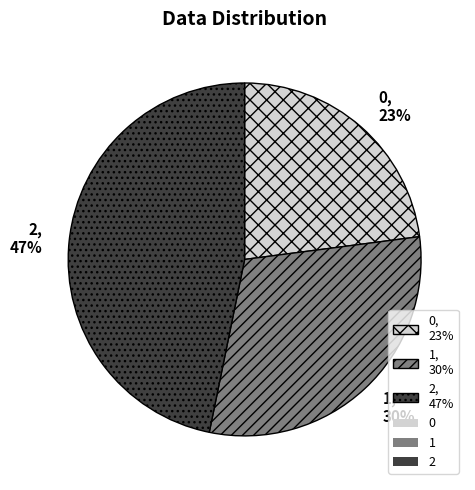

Which has a higher value, 2 or 0?

2